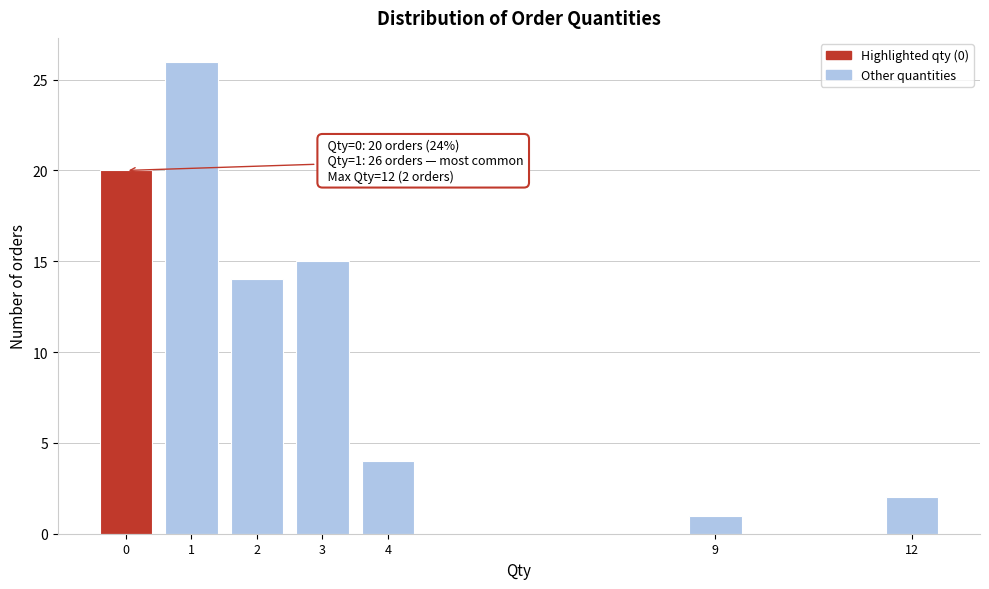

Reading right to left, what are all the values shown in this chart?

12=2	9=1	4=4	3=15	2=14	1=26	0=20